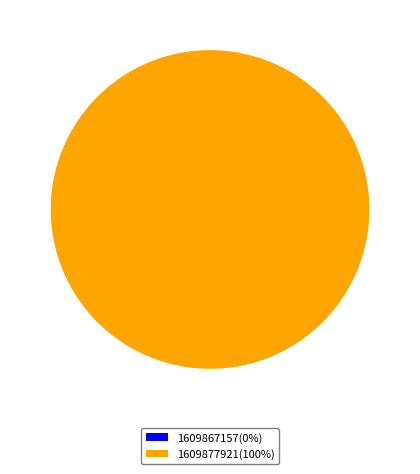

To the nearest percent, what portion does 1609877921 represent?

100%